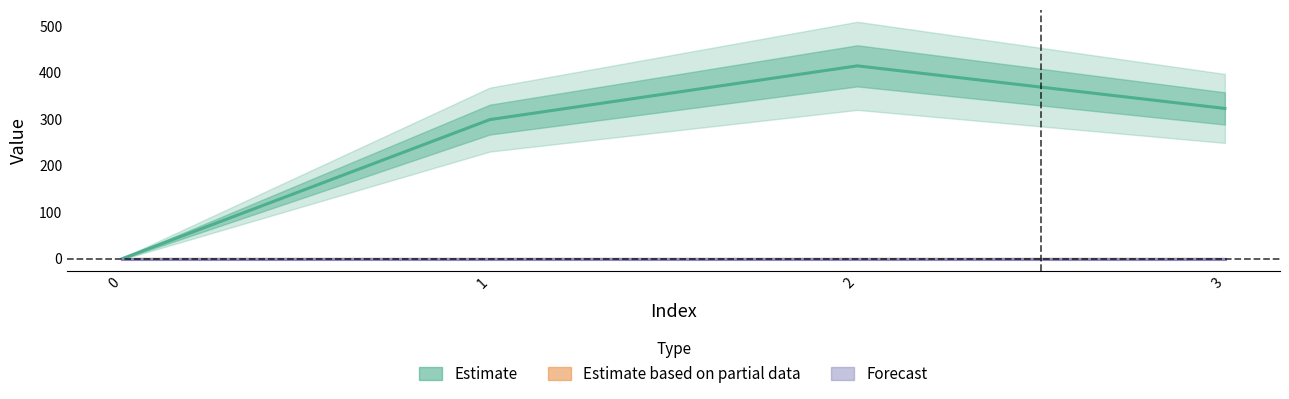

True or false: Forecast and Estimate based on partial data cross at least once.

False